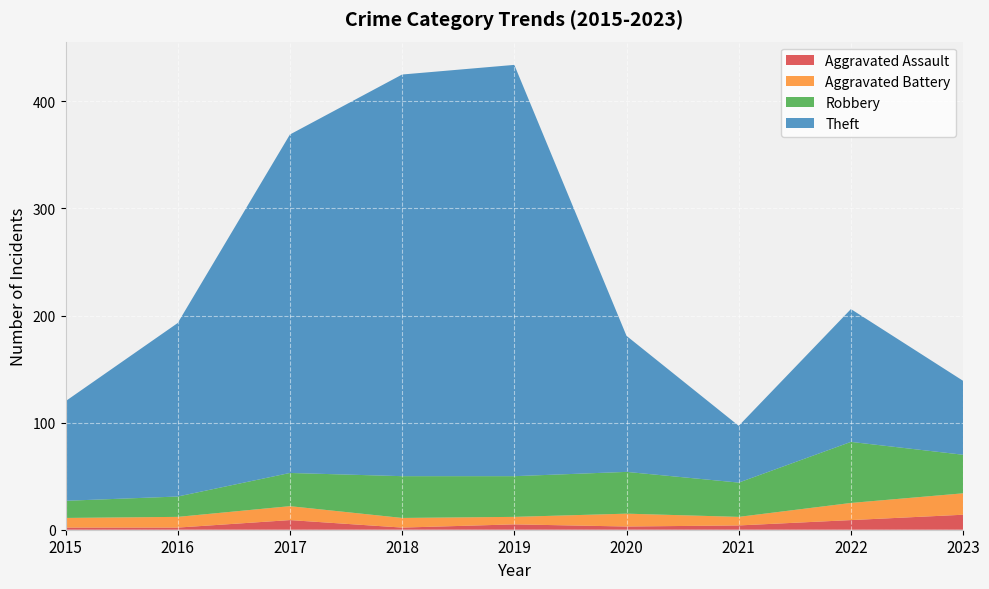

Reading right to left, what are all the values shown in this chart?

Aggravated Assault: 2023=14	2022=9	2021=4	2020=3	2019=5	2018=2	2017=9	2016=2	2015=2
Aggravated Battery: 2023=20	2022=16	2021=8	2020=12	2019=7	2018=9	2017=13	2016=10	2015=9
Robbery: 2023=36	2022=57	2021=32	2020=39	2019=38	2018=39	2017=31	2016=19	2015=16
Theft: 2023=69	2022=124	2021=53	2020=127	2019=384	2018=375	2017=316	2016=162	2015=93